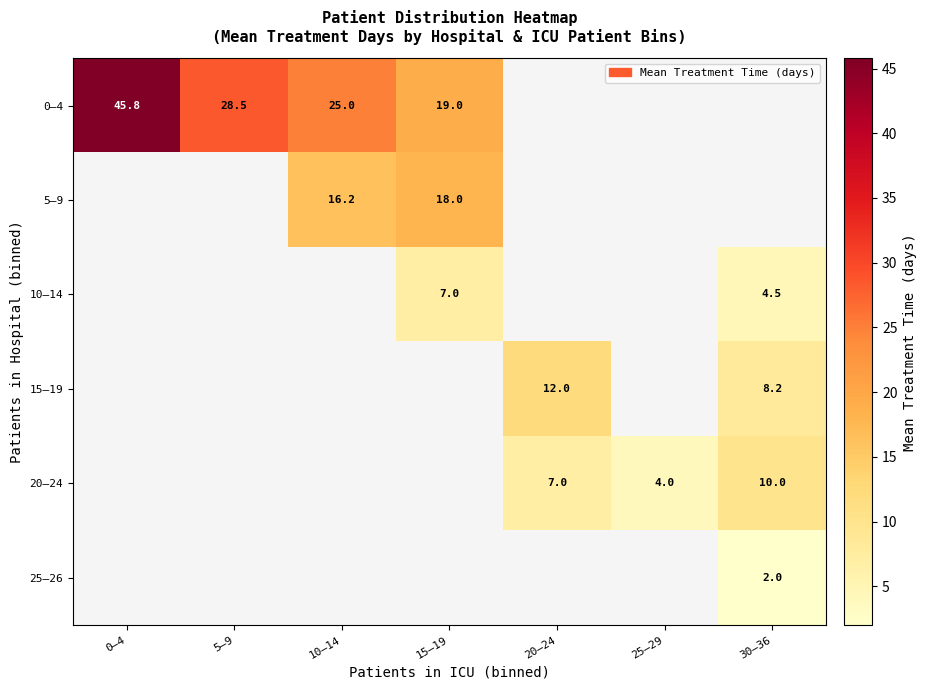

At which category does the chart reach its minimum across all series?

30–36